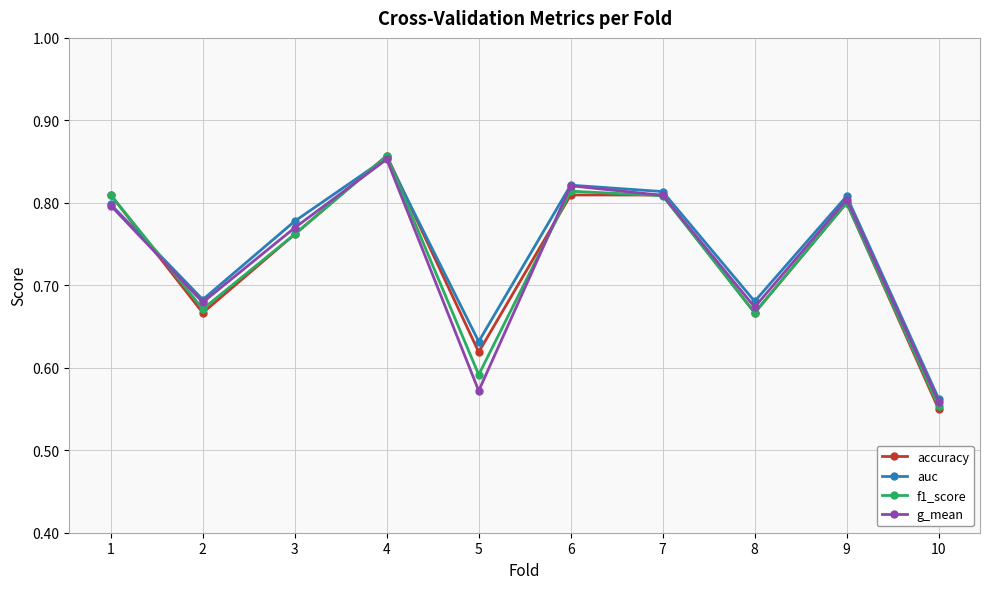

What is the difference between the second highest and minimum values in the f1_score series?

0.3